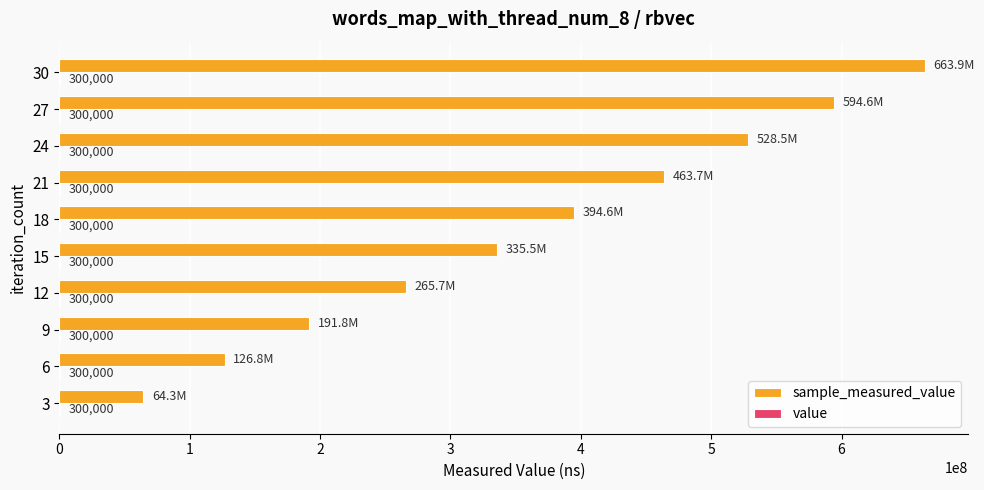

At which category does the chart reach its peak across all series?

30